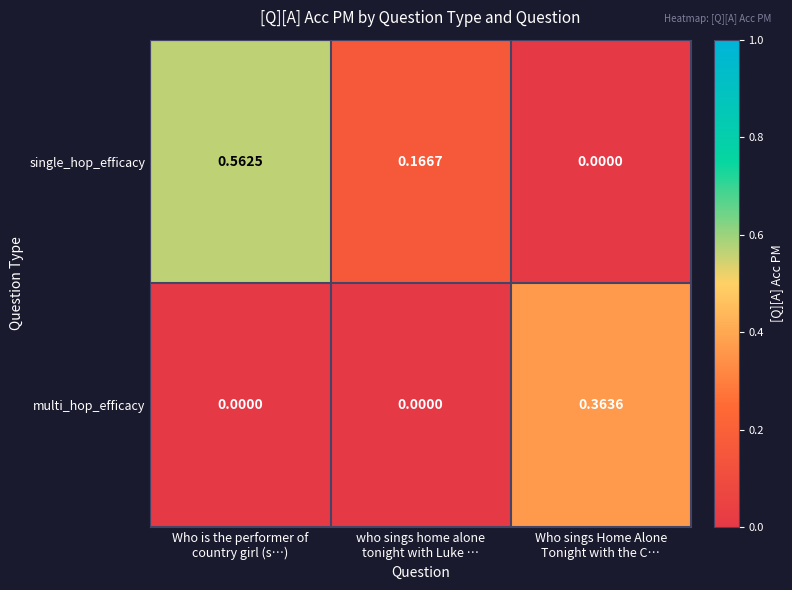

Rank the series by their average value, from lowest to highest.

multi_hop_efficacy, single_hop_efficacy